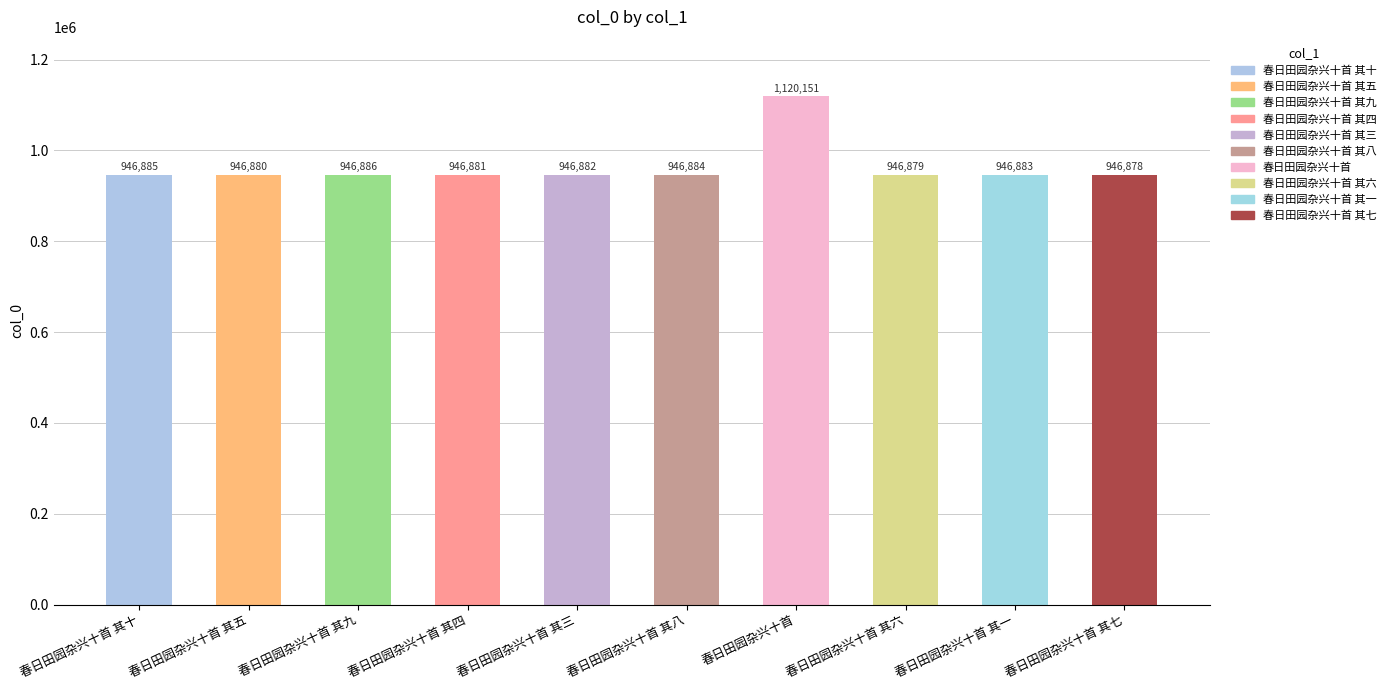

The value at 春日田园杂兴十首 其六 is 946879. True or false?

True